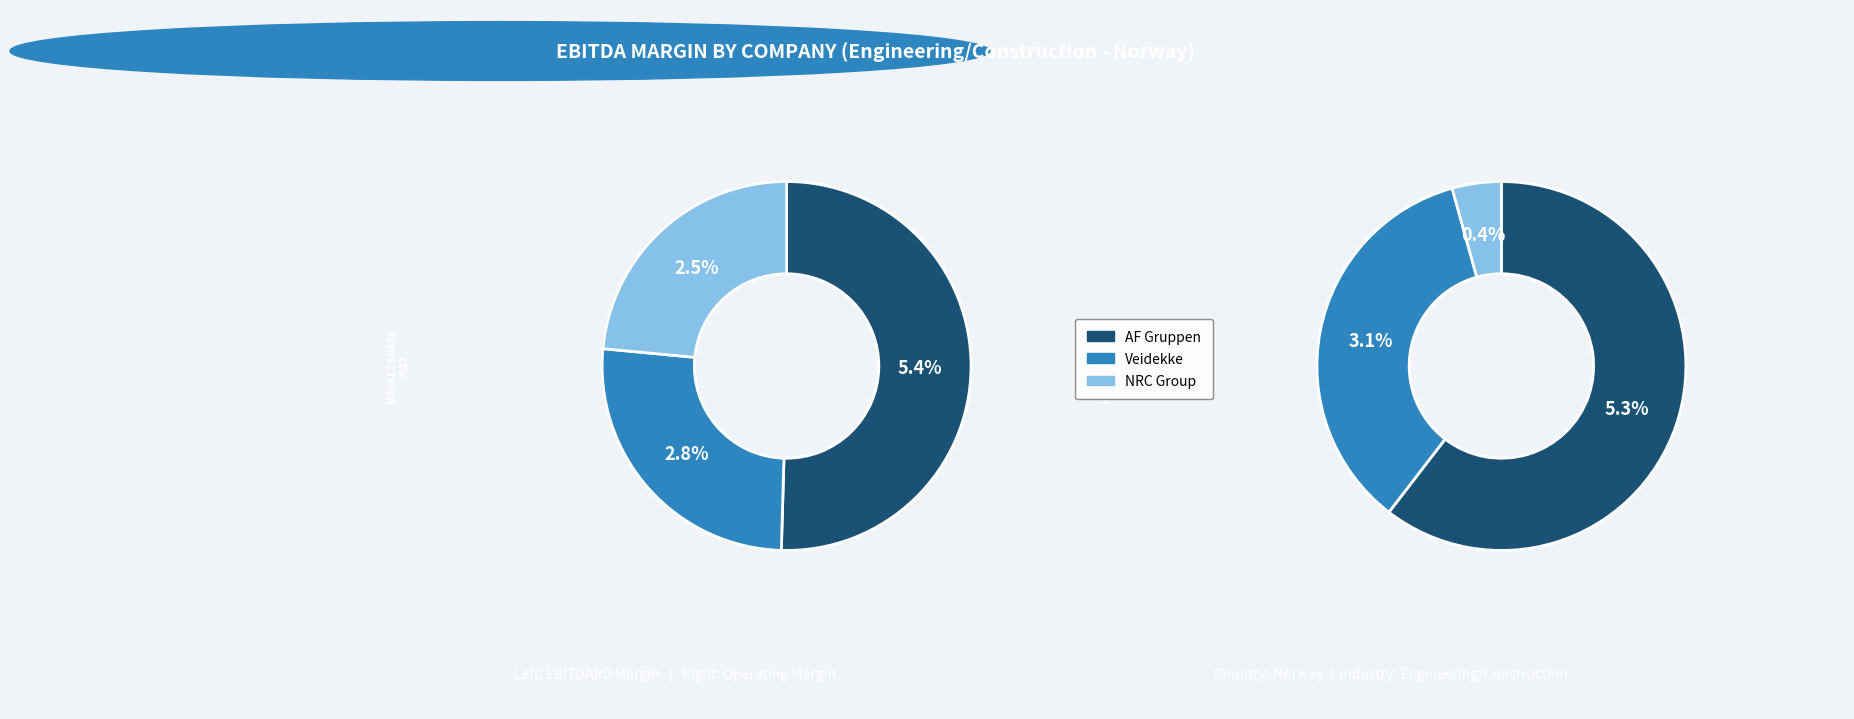

Is 2 the majority of the pie?

No